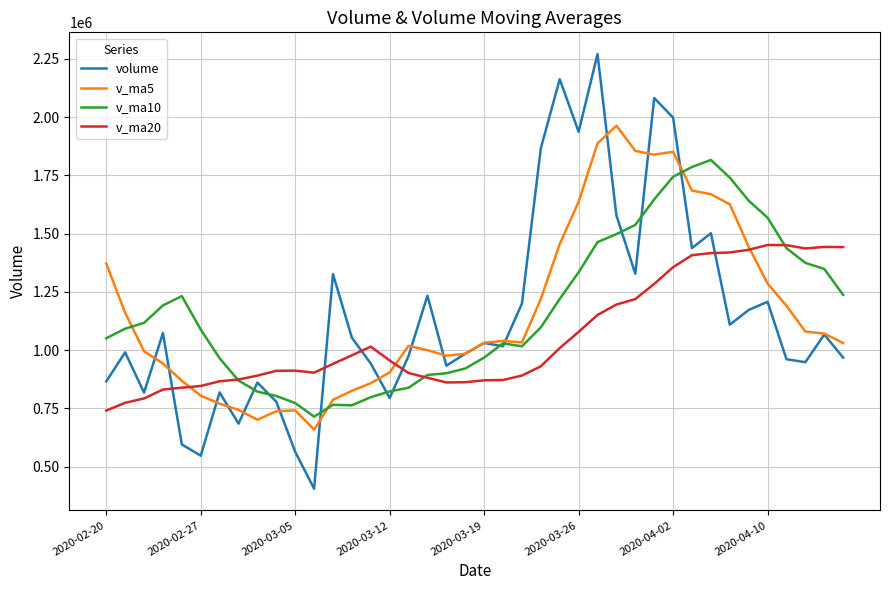

What is the lowest value of the v_ma20 series?

740751.3